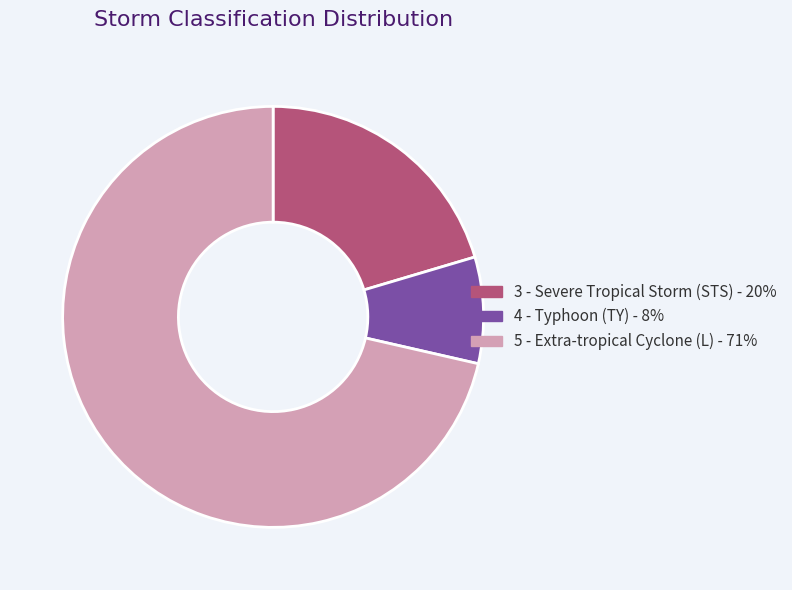

Combined, do 4 - Typhoon (TY) and 5 - Extra-tropical Cyclone (L) account for over 50%?

Yes